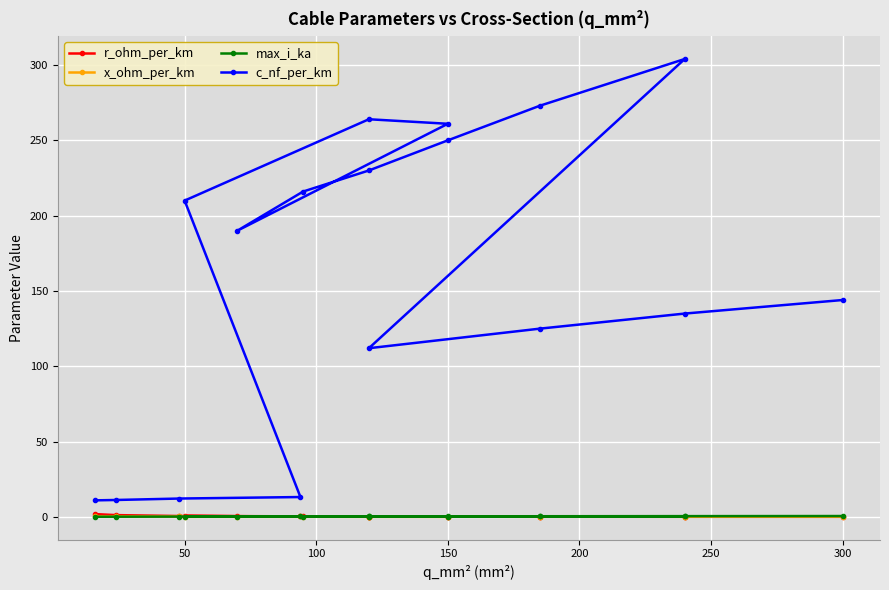

Is the value of x_ohm_per_km at 10 greater than the value of c_nf_per_km at 15?

No